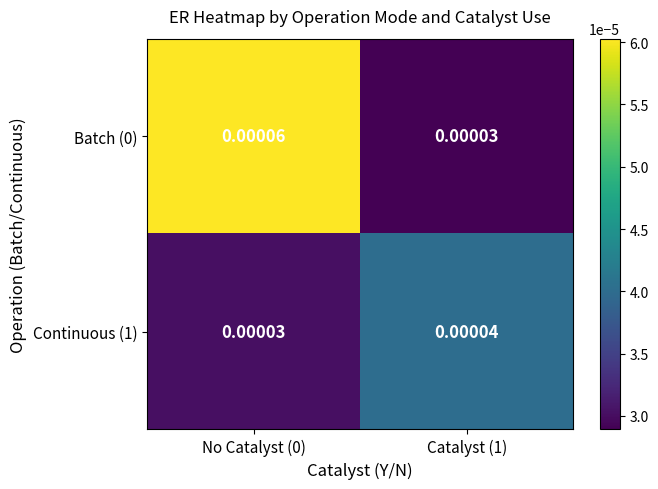

Count the number of categories in the chart.

2